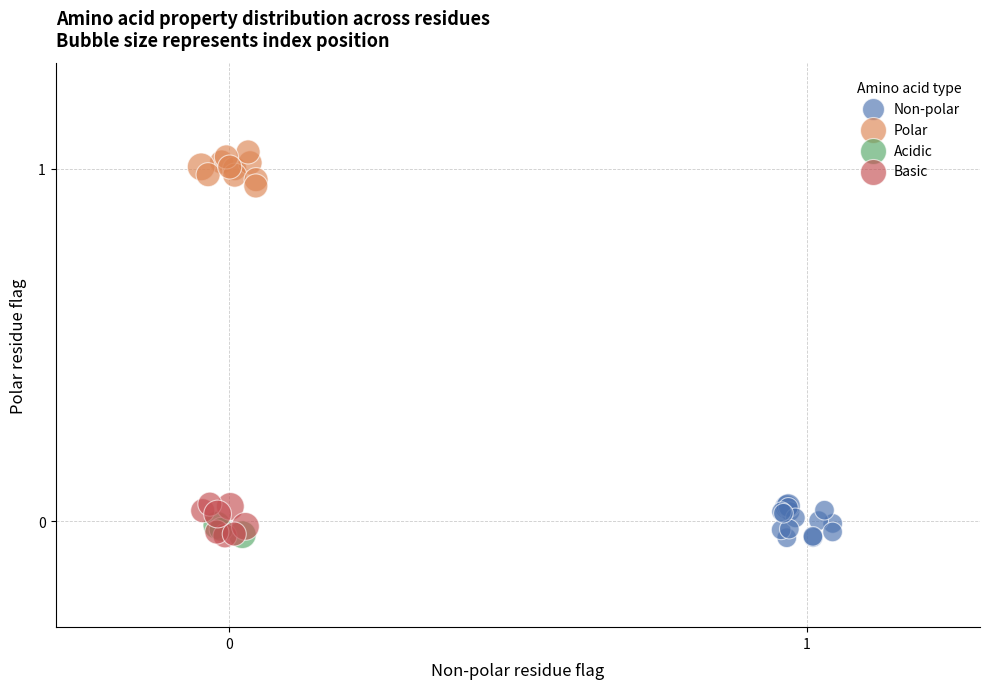

Which series contains the highest Y value?

Polar